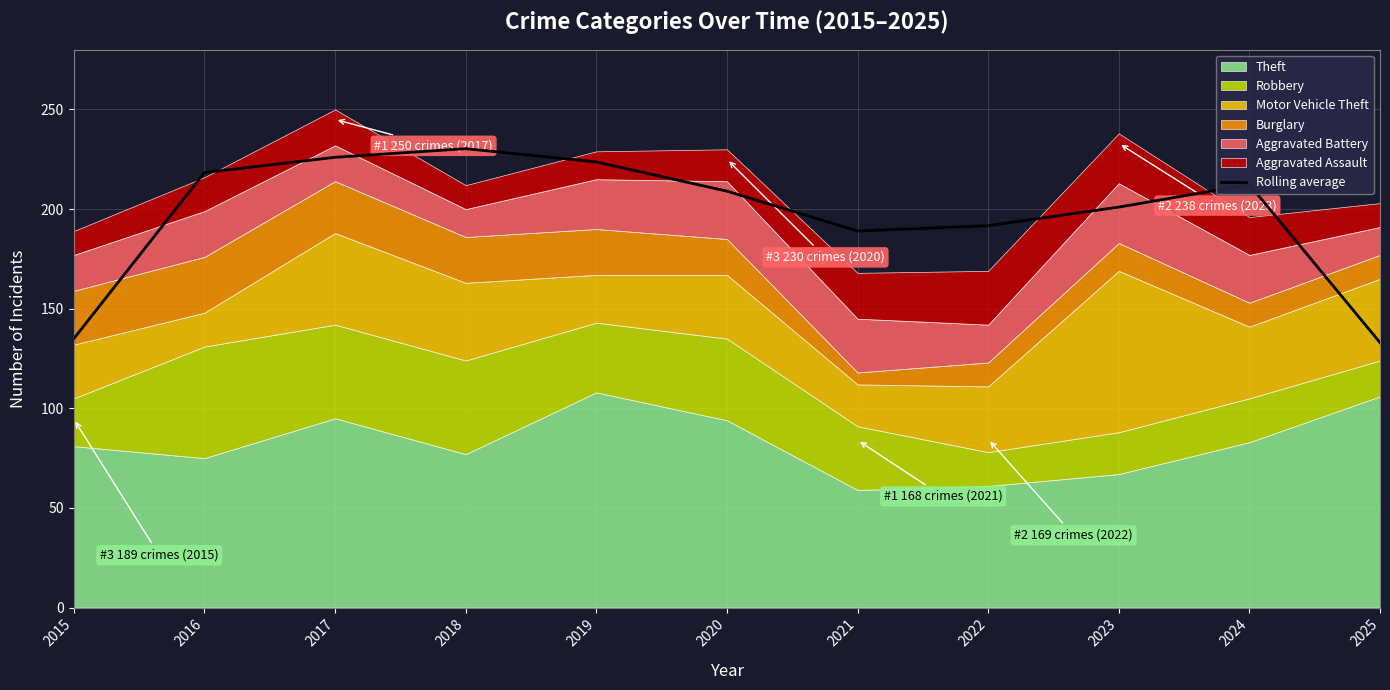

What is the ratio of the value at 2024 to the value at 2021?

1.1